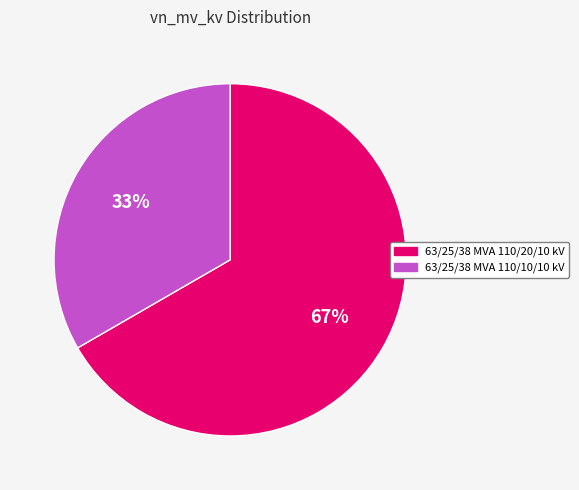

What is the ratio of the value at 63/25/38 MVA 110/20/10 kV to the value at 63/25/38 MVA 110/10/10 kV?

2.0